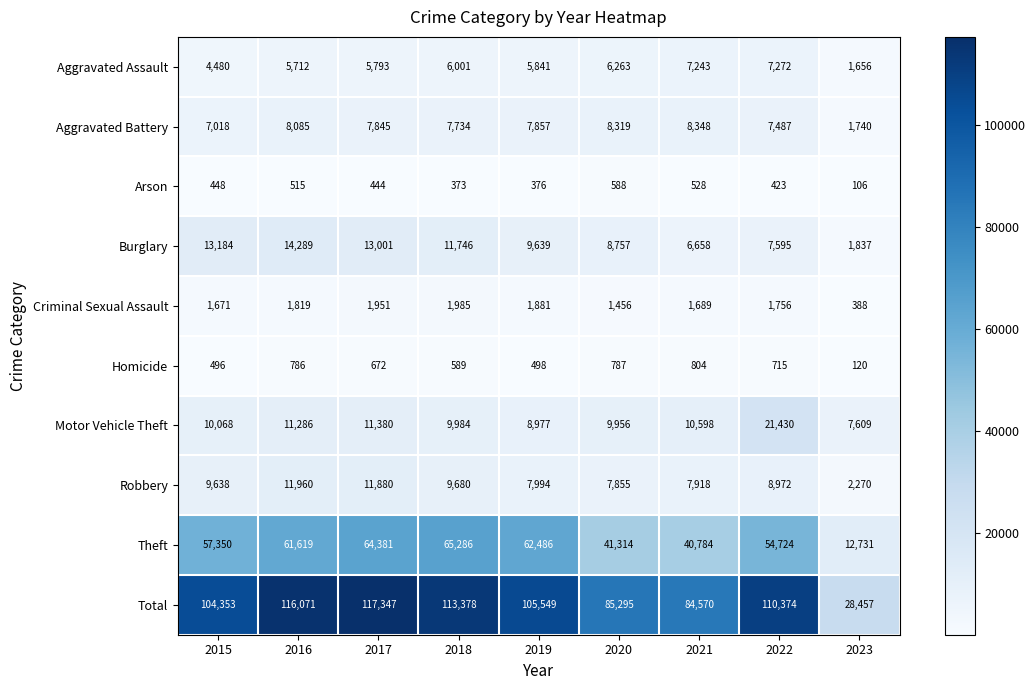

What is the difference between the second highest and second lowest values in the Total series?

31501